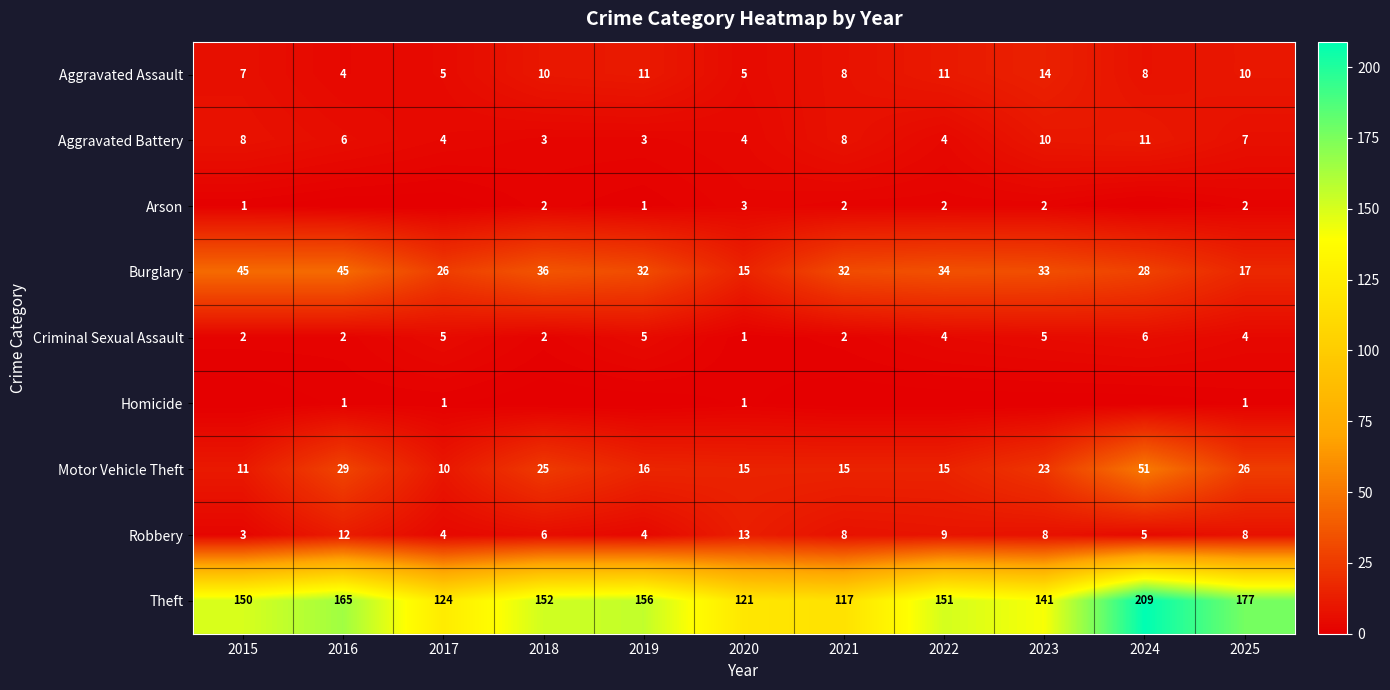

The value of Aggravated Battery at 2016 is 6. True or false?

True